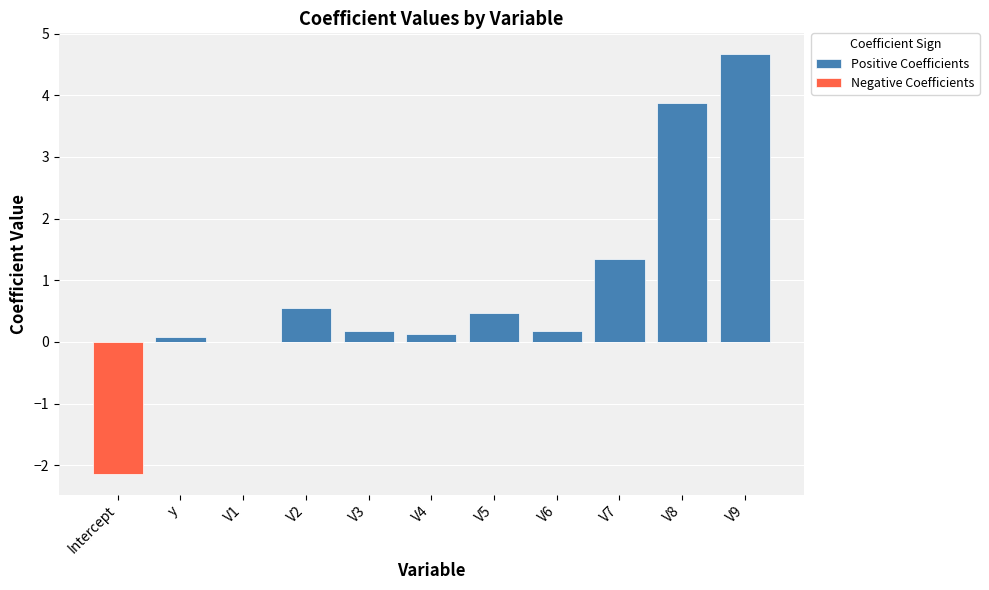

Which series has the widest spread of values?

Positive Coefficients